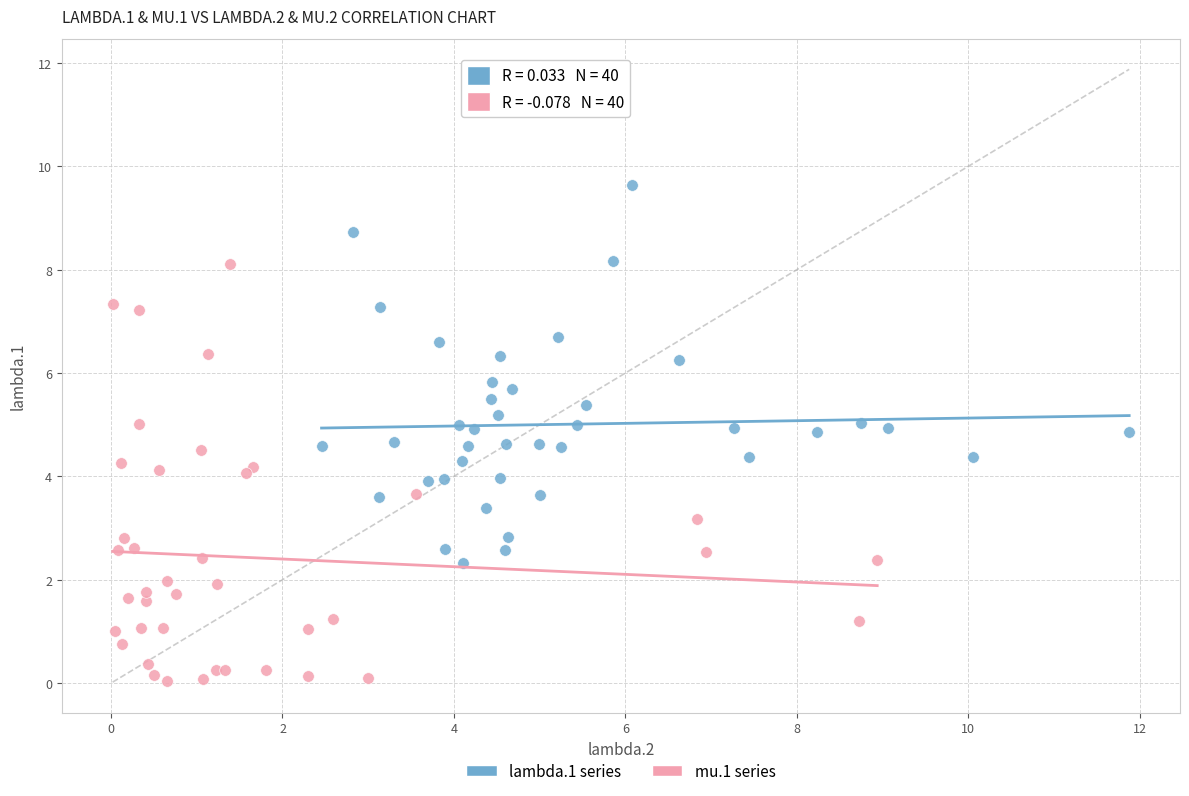

Which series reaches the minimum Y coordinate?

mu.1 series